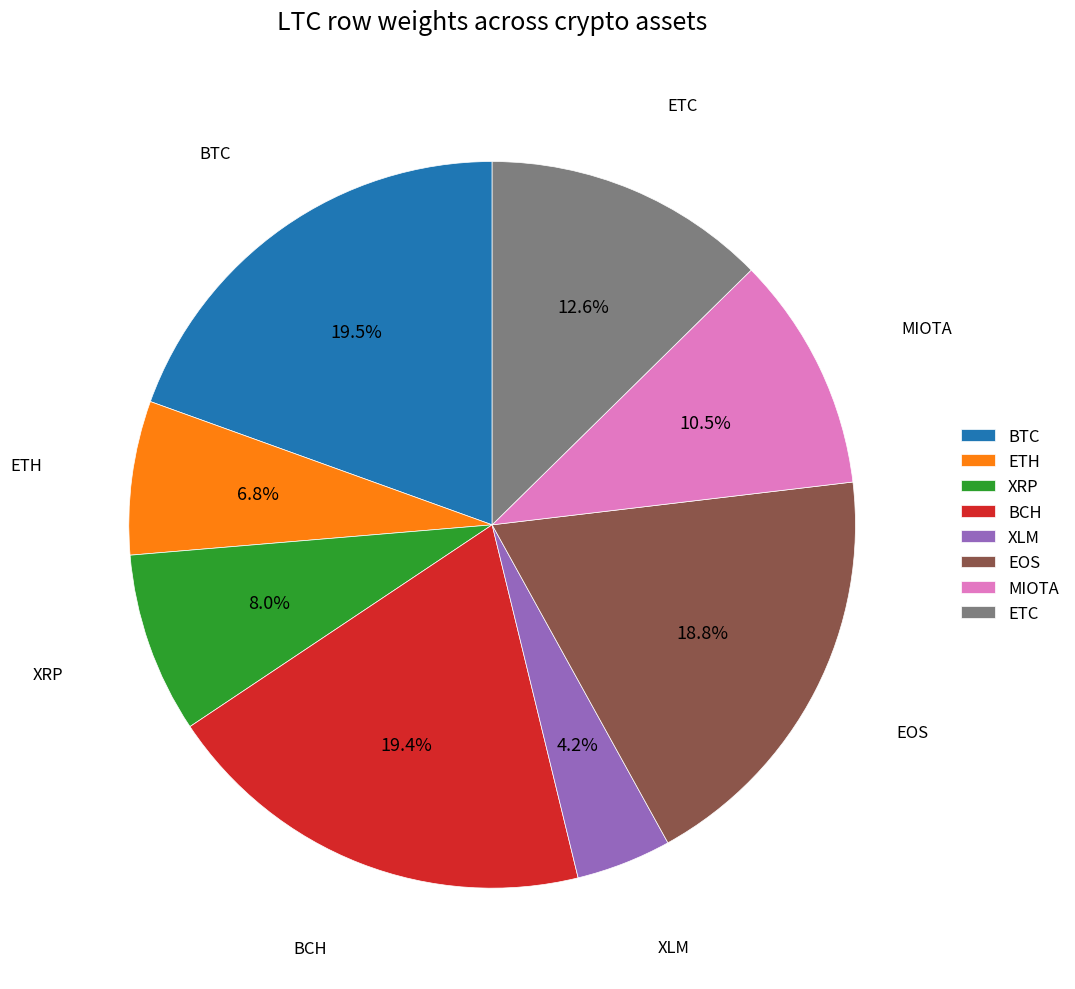

Combined, do BTC and XRP account for over 50%?

No